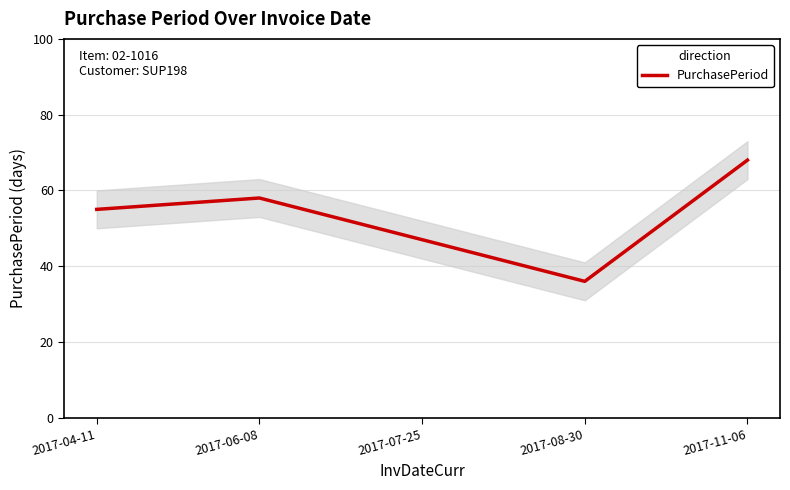

How many points are lower than both their immediate neighbors (excluding endpoints)?

1